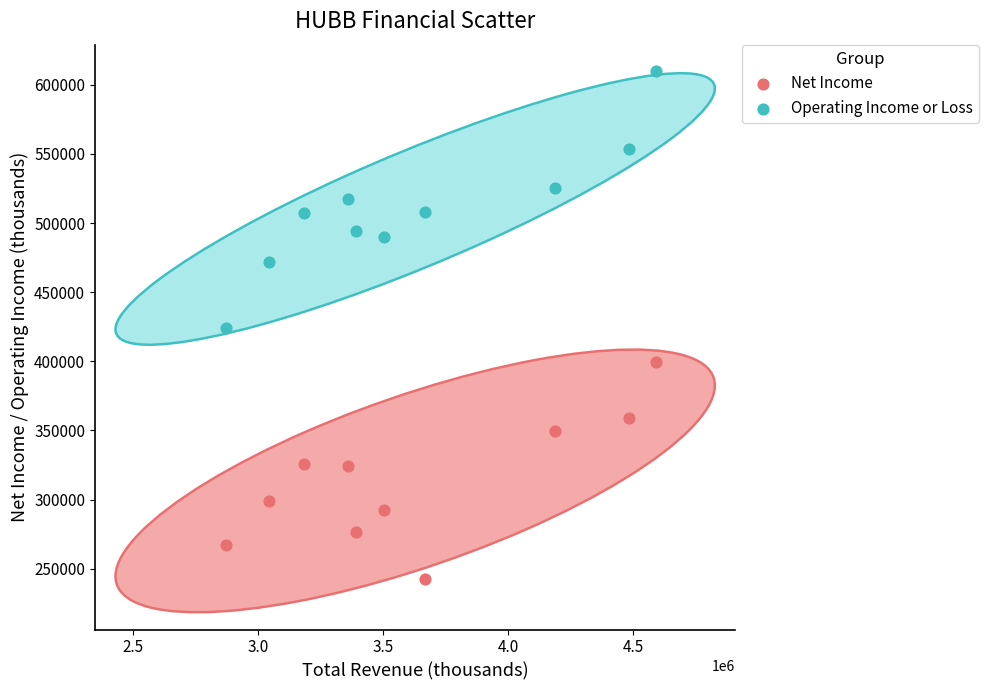

Which series has the widest spread of Y values?

Operating Income or Loss